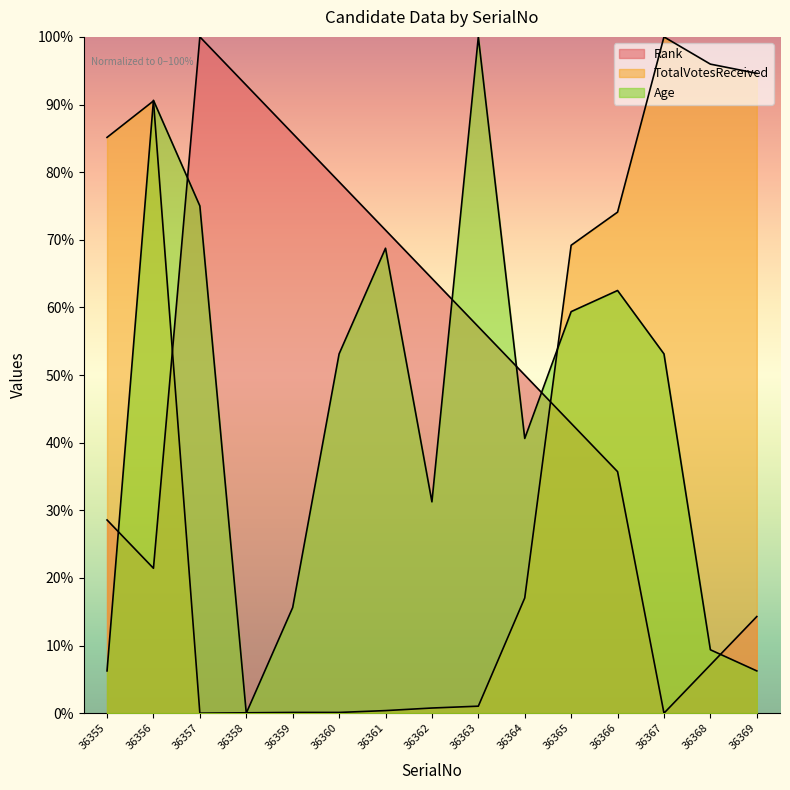

Where is the first local minimum for Age?

36358